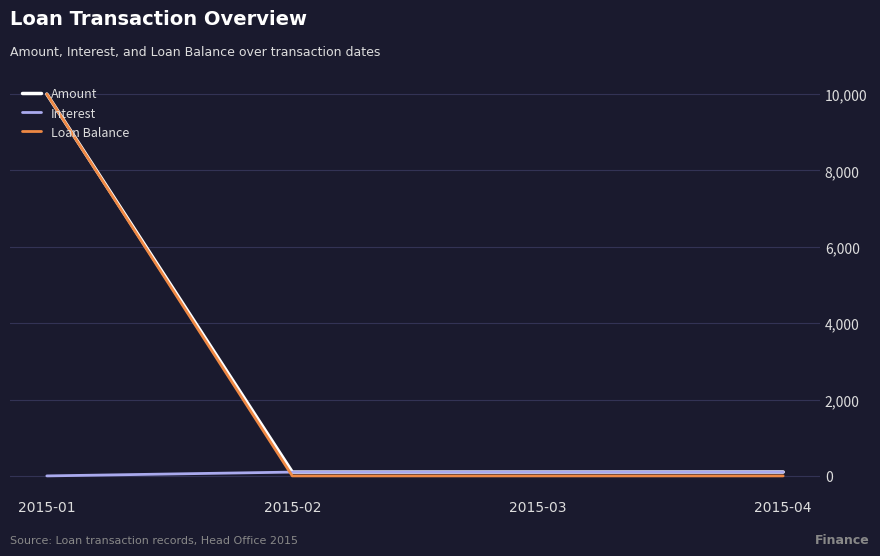

What is the total value across all series at 2015-01?

20000.0